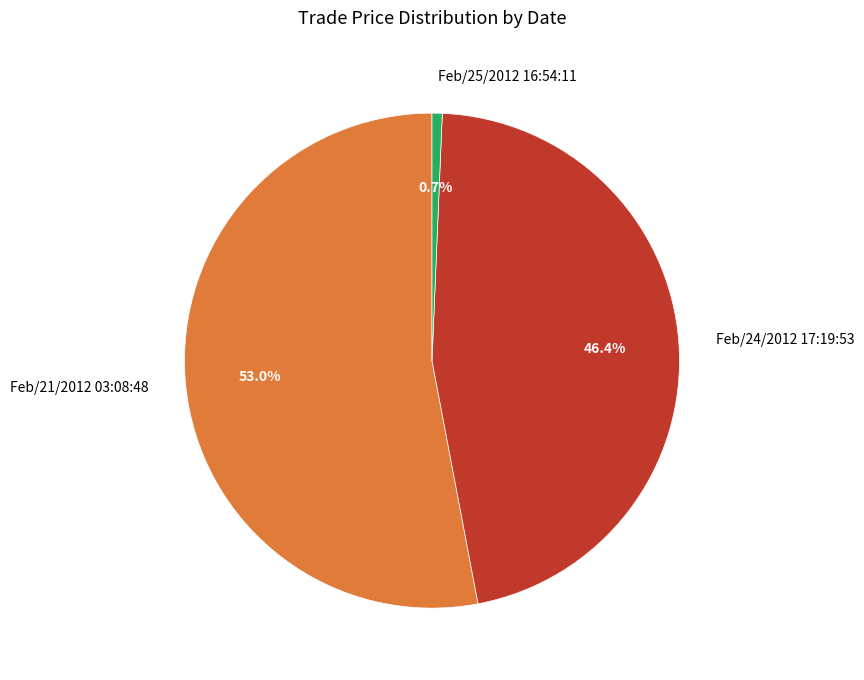

To the nearest percent, what portion does Feb/24/2012 17:19:53 represent?

46%